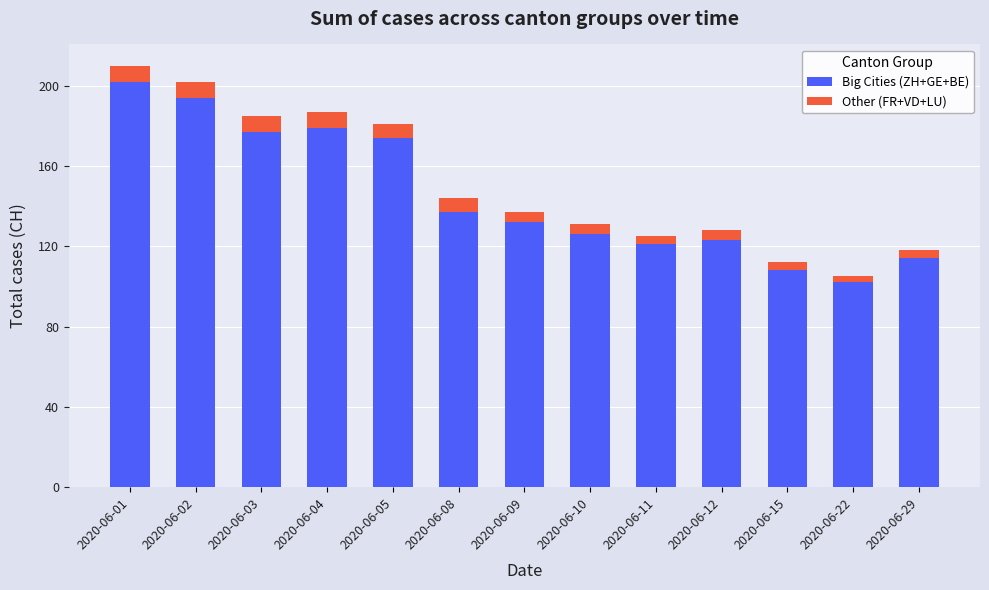

Are the bars horizontal?

No